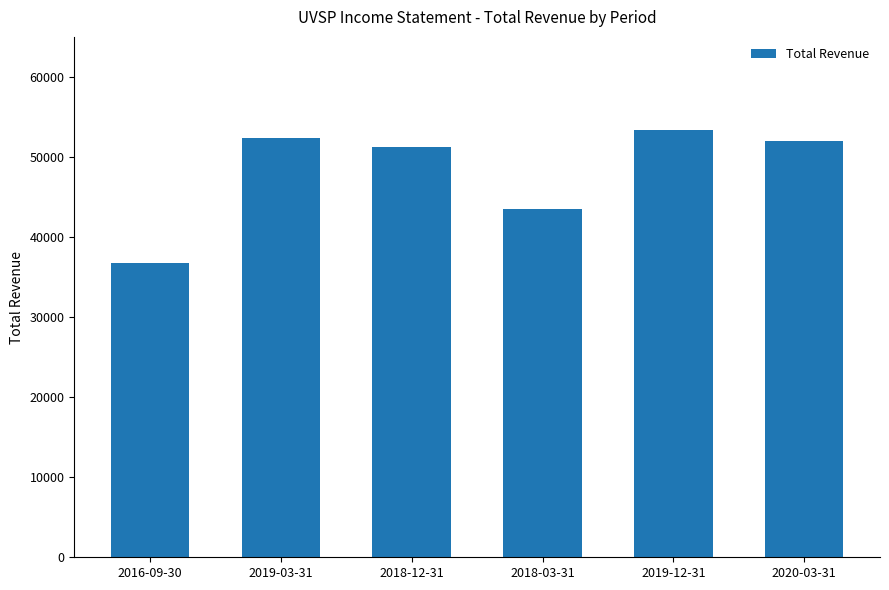

Approximately how many times larger is the value at 2018-03-31 compared to 2018-12-31?

0.8